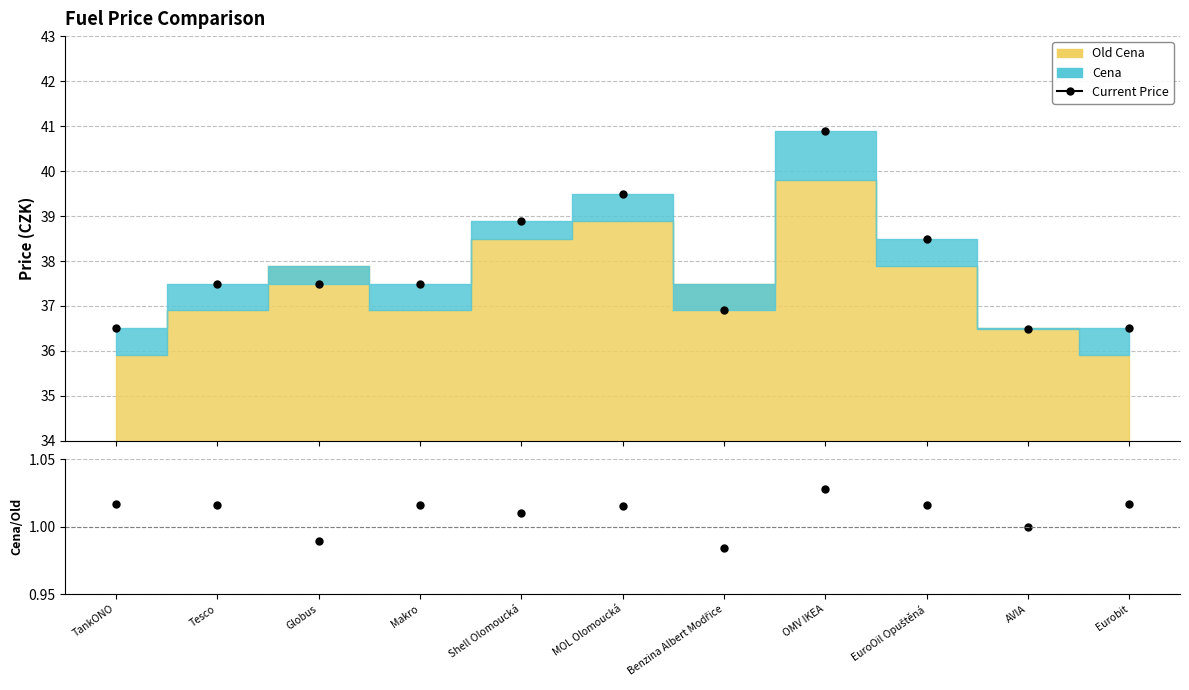

Reading right to left, what are all the values shown in this chart?

Current Price: Eurobit=36.5	AVIA=36.5	EuroOil Opuštěná=38.5	OMV IKEA=40.9	Benzina Albert Modřice=36.9	MOL Olomoucká=39.5	Shell Olomoucká=38.9	Makro=37.5	Globus=37.5	Tesco=37.5	TankONO=36.5
Cena/Old Cena: Eurobit=1.0	AVIA=1.0	EuroOil Opuštěná=1.0	OMV IKEA=1.0	Benzina Albert Modřice=1.0	MOL Olomoucká=1.0	Shell Olomoucká=1.0	Makro=1.0	Globus=1.0	Tesco=1.0	TankONO=1.0